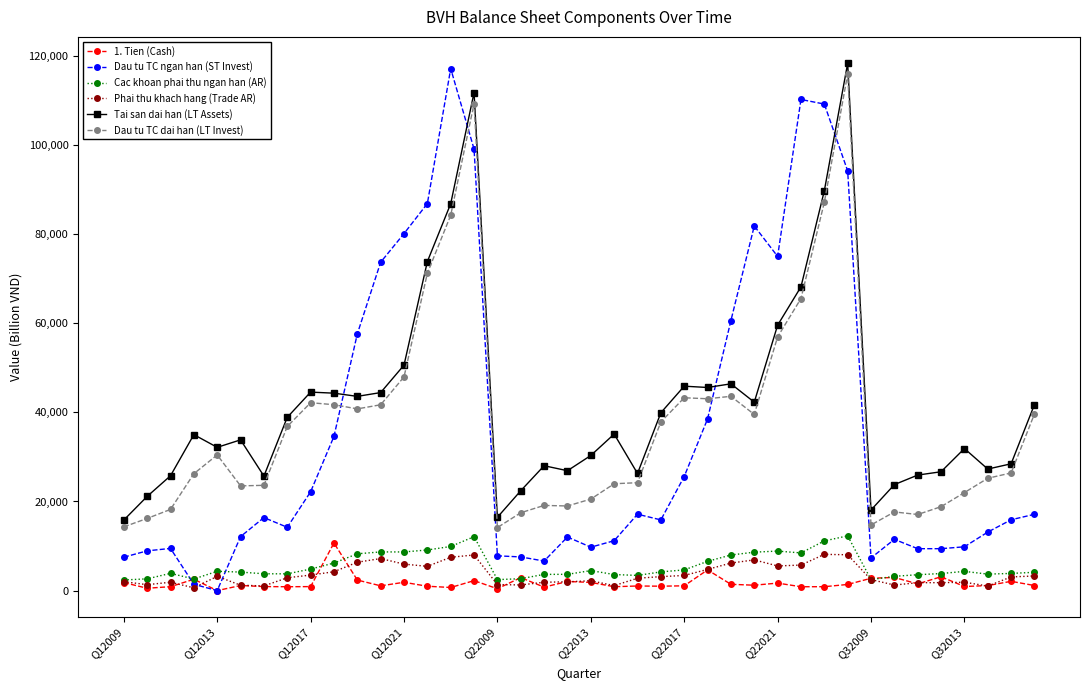

How many data points in 1. Tien (Cash) are less than 1148?

20